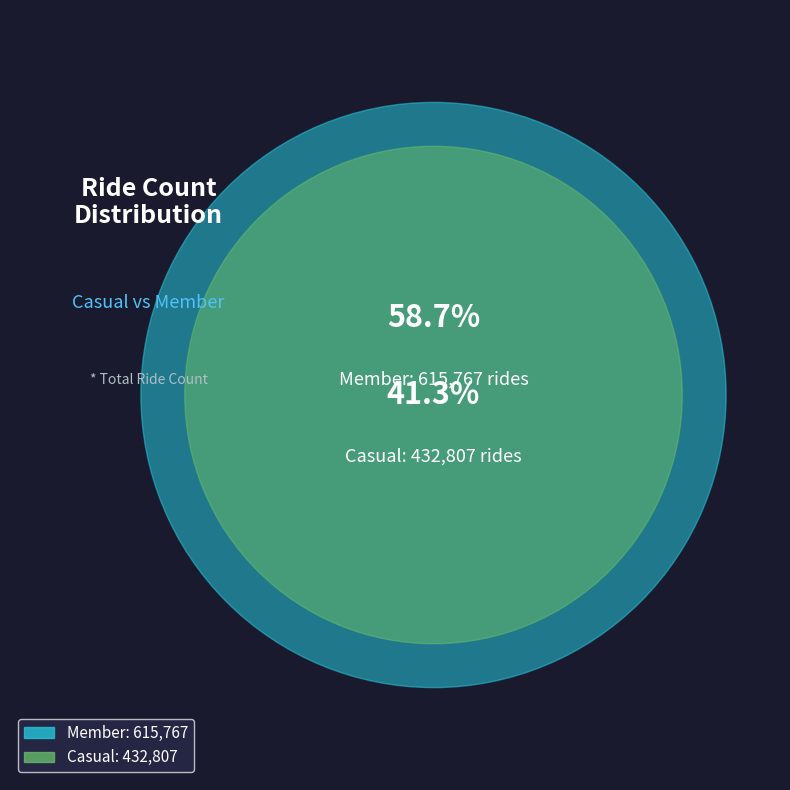

To the nearest percent, what is the difference between the largest and smallest slice percentages?

17%